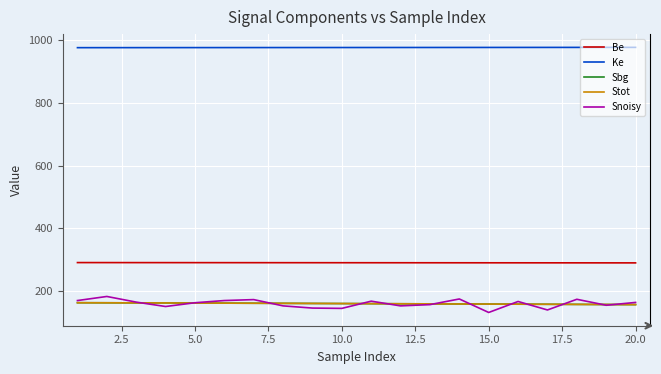

True or false: Ke and Sbg intersect in this chart.

False